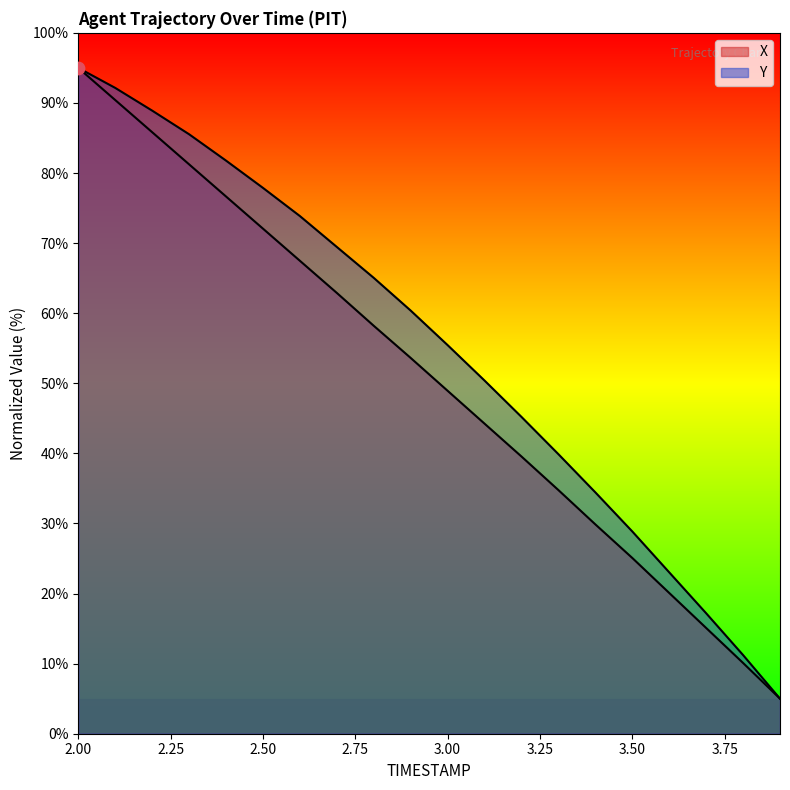

At which category is the sum across all series the highest?

2.0